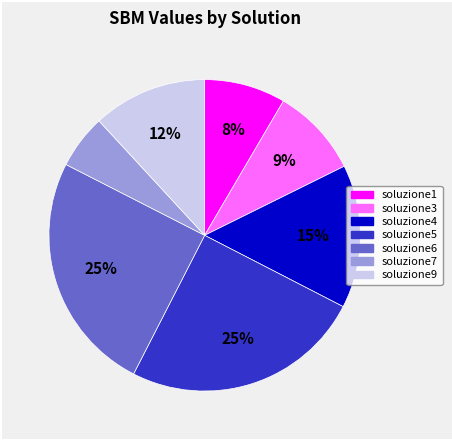

Does any single category account for the majority?

No